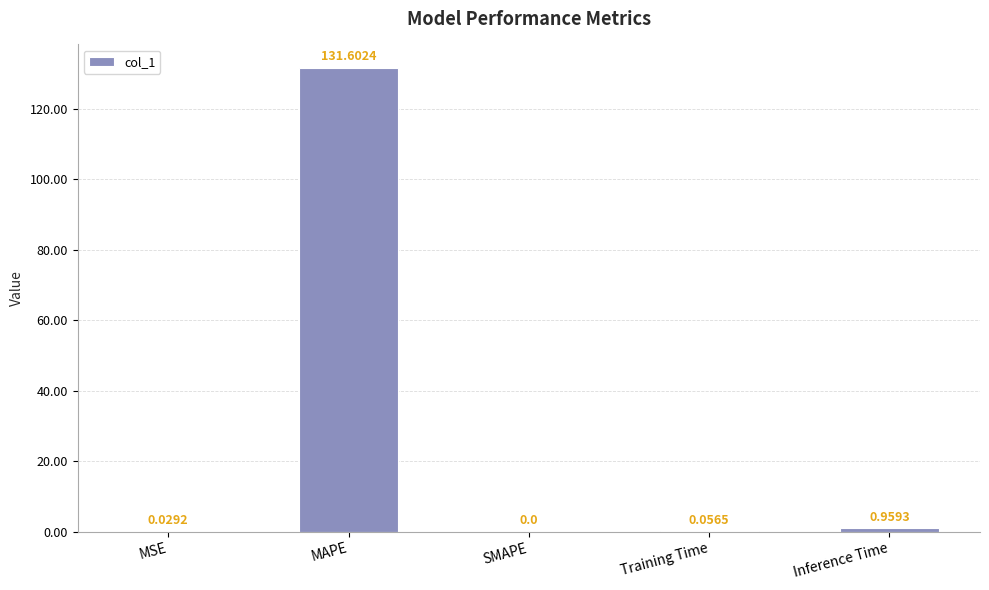

How many data points does each series have?

5